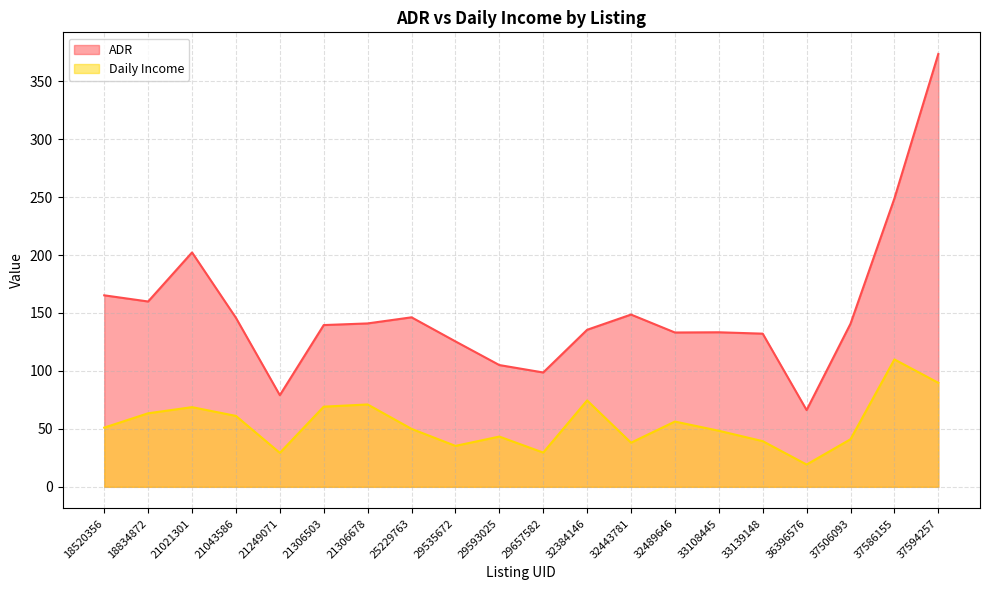

How many data points in ADR are above 140?

10